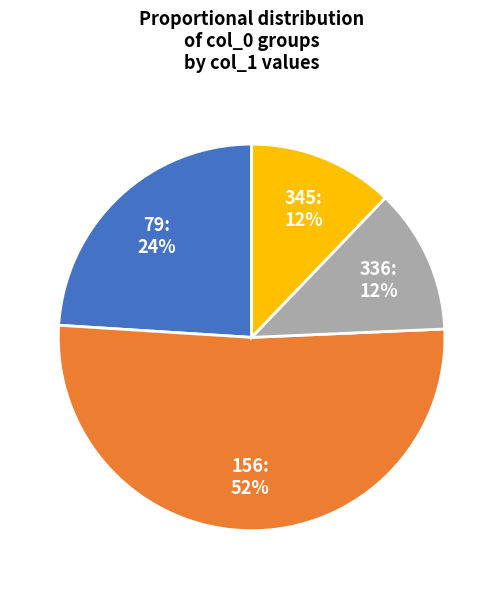

Which slice represents more than half of the pie?

156